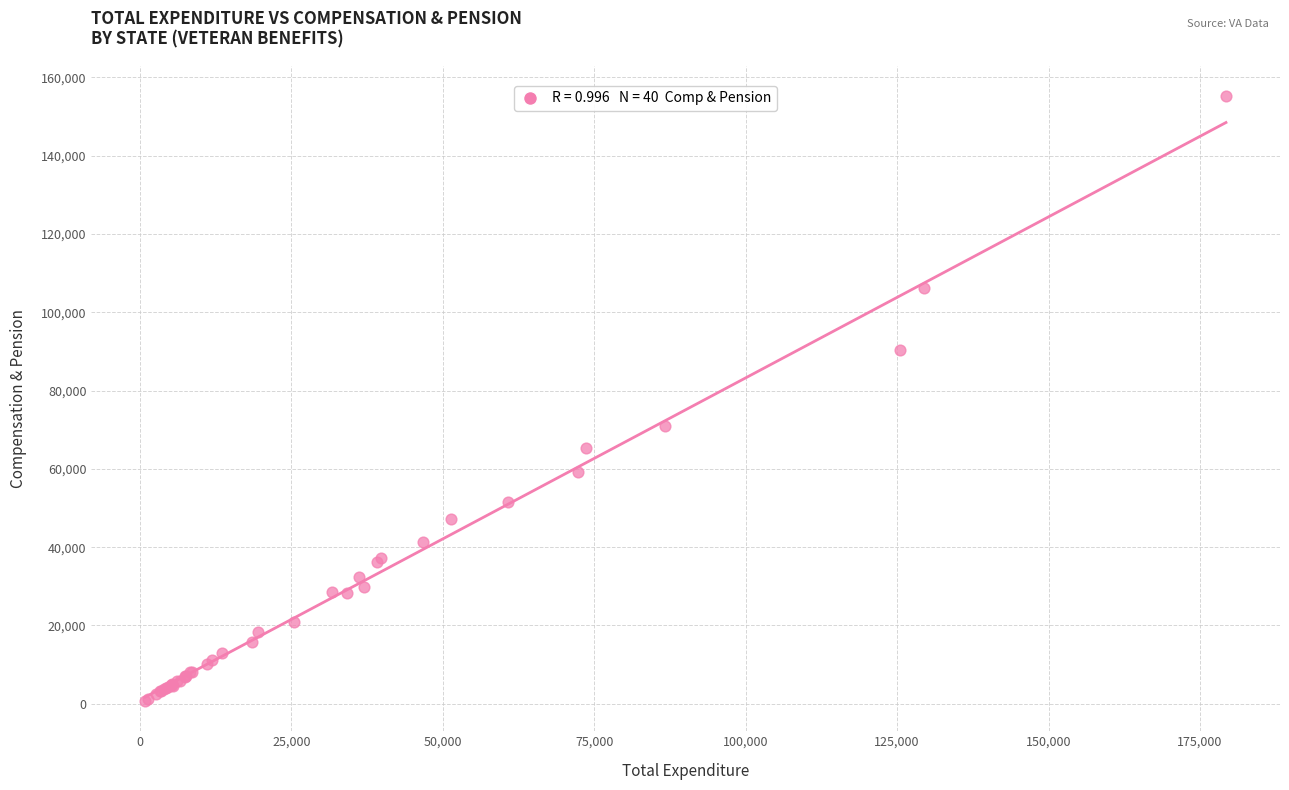

What Y value in the scatter plot is closest to 77994?

70863.8